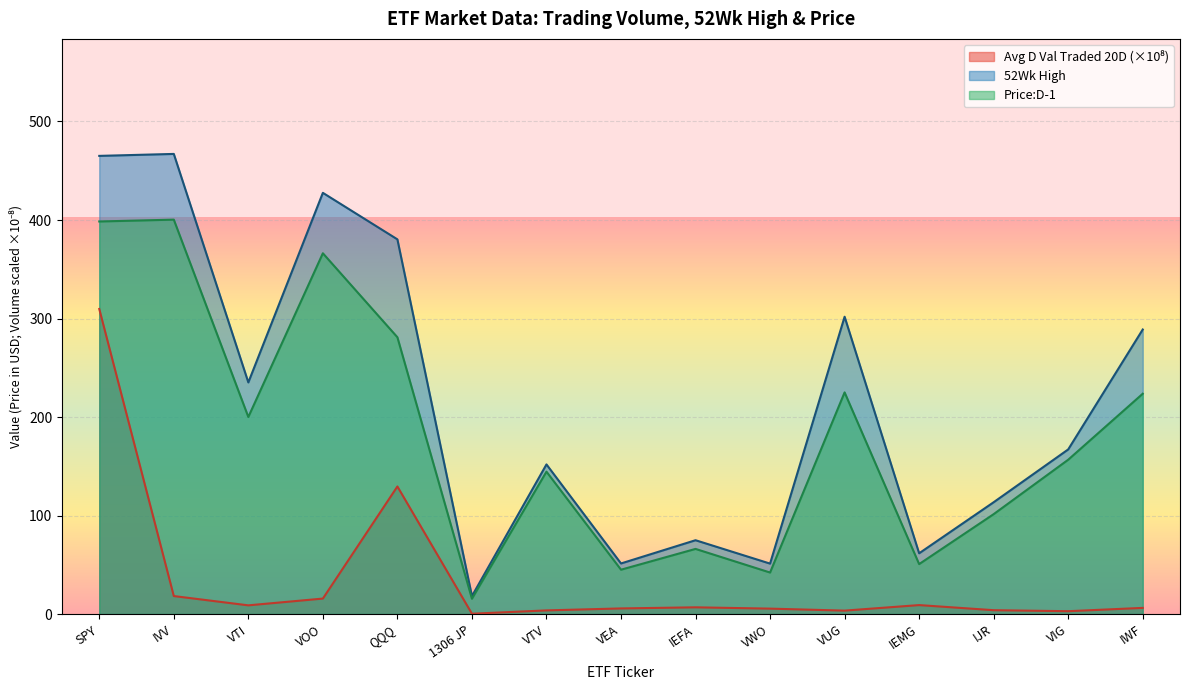

Where is the first local minimum for Price:D-1?

VTI